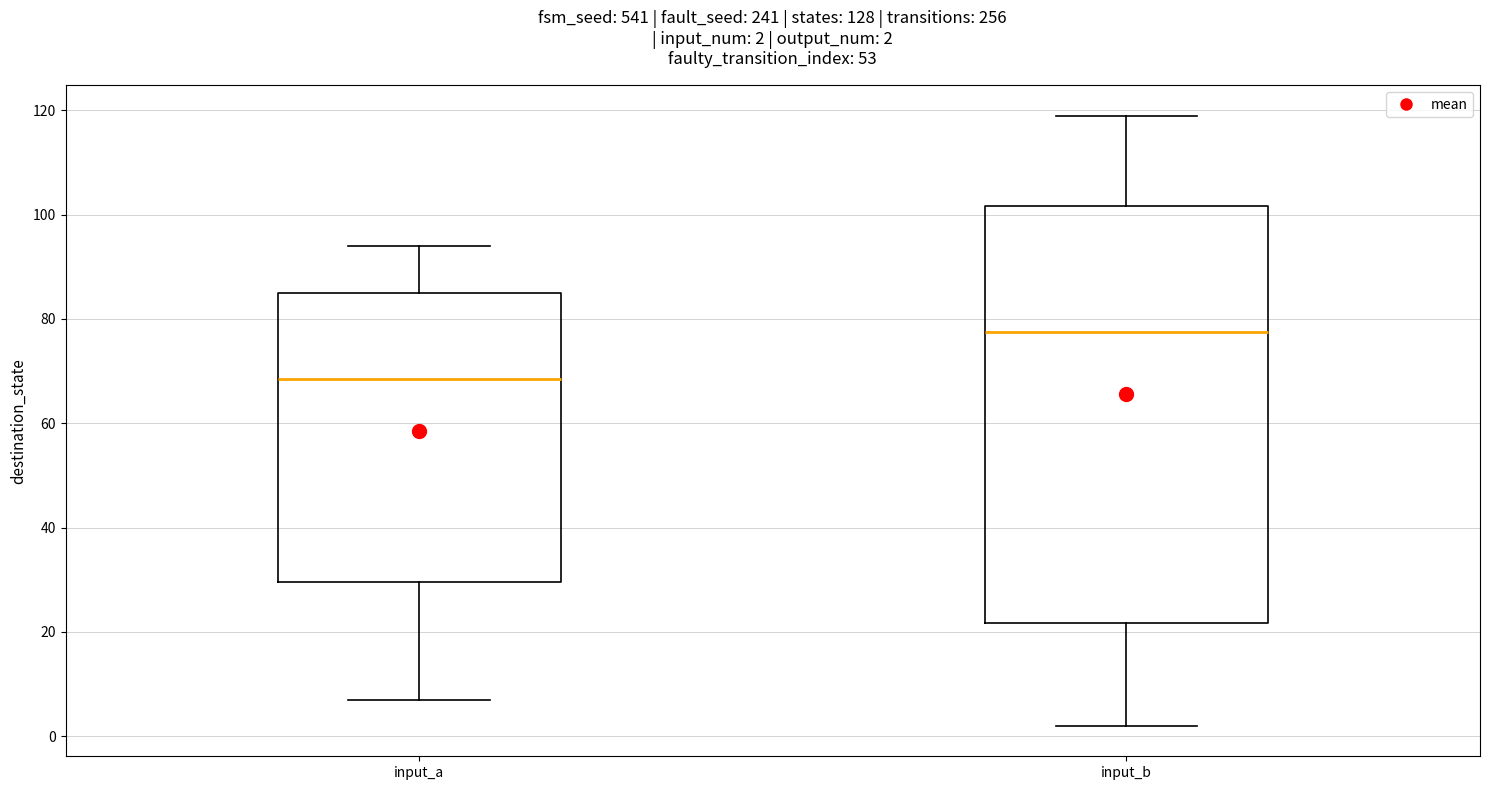

Which box is the tallest, from its lower edge to its upper edge?

input_b